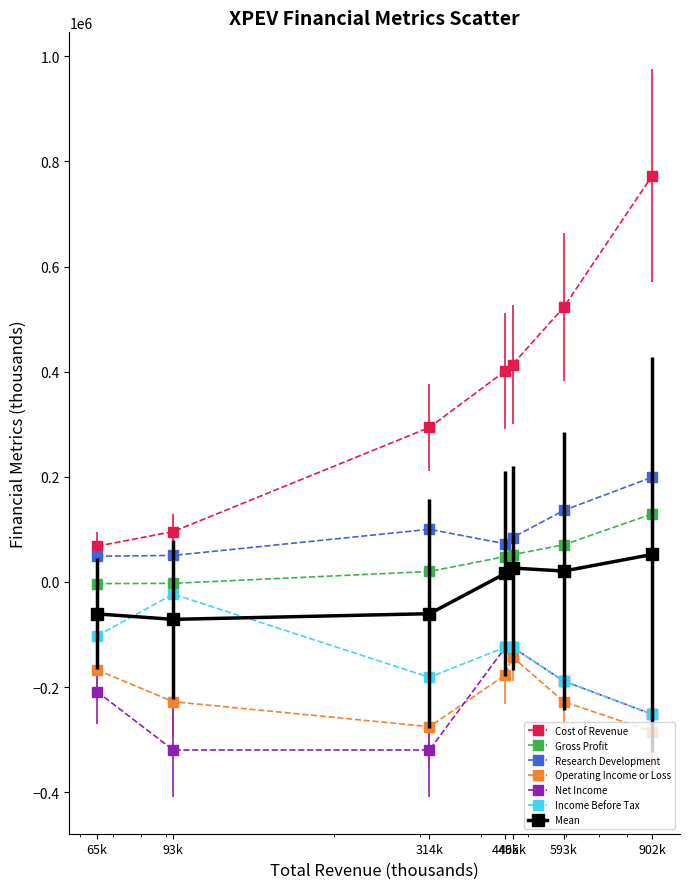

What are all the series names shown in the legend?

Cost of Revenue, Gross Profit, Research Development, Operating Income or Loss, Net Income, Income Before Tax, Mean